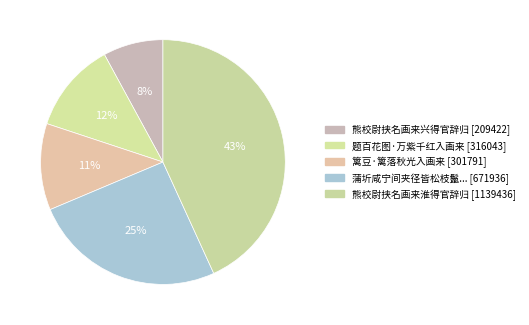

Rank the categories by value from lowest to highest.

熊校尉挟名画来兴得官辞归, 篱豆·篱落秋光入画来, 题百花图·万紫千红入画来, 蒲圻咸宁间夹径皆松枝鬣一一如画来往其下咏之以诗, 熊校尉挟名画来淮得官辞归